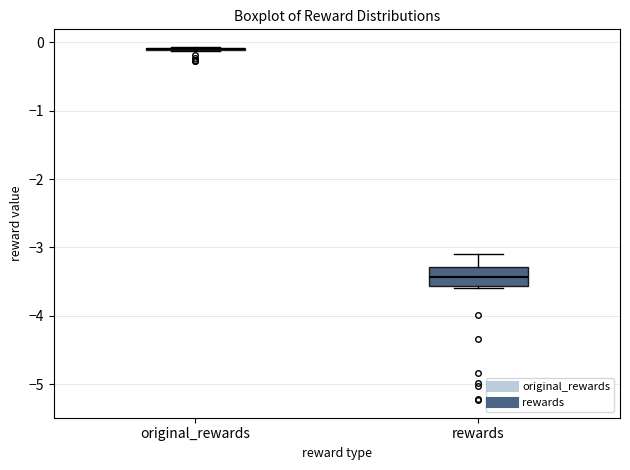

Which box is the tallest, from its lower edge to its upper edge?

rewards